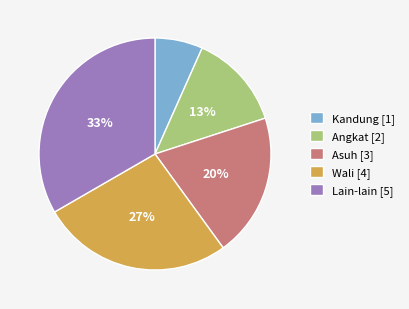

To the nearest percent, what is the difference between the Angkat and Lain-lain slice percentages?

20%